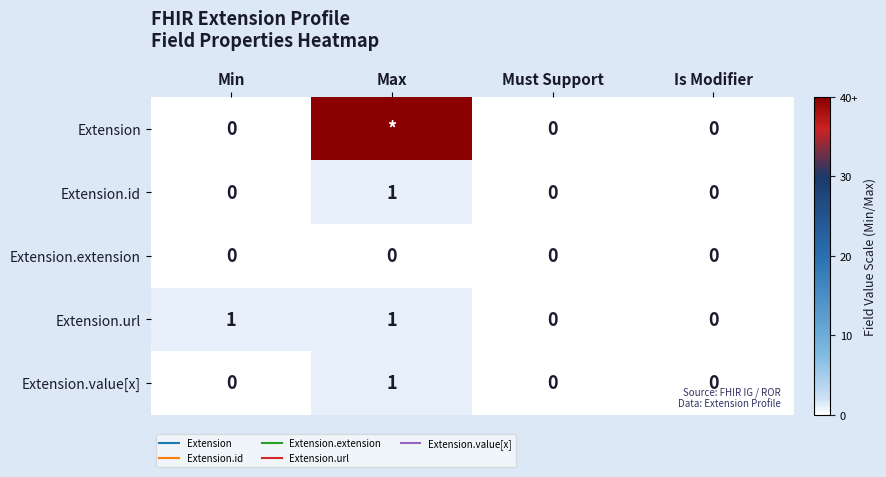

Is the value of Extension.url at Min greater than the value of Extension.id at Must Support?

Yes